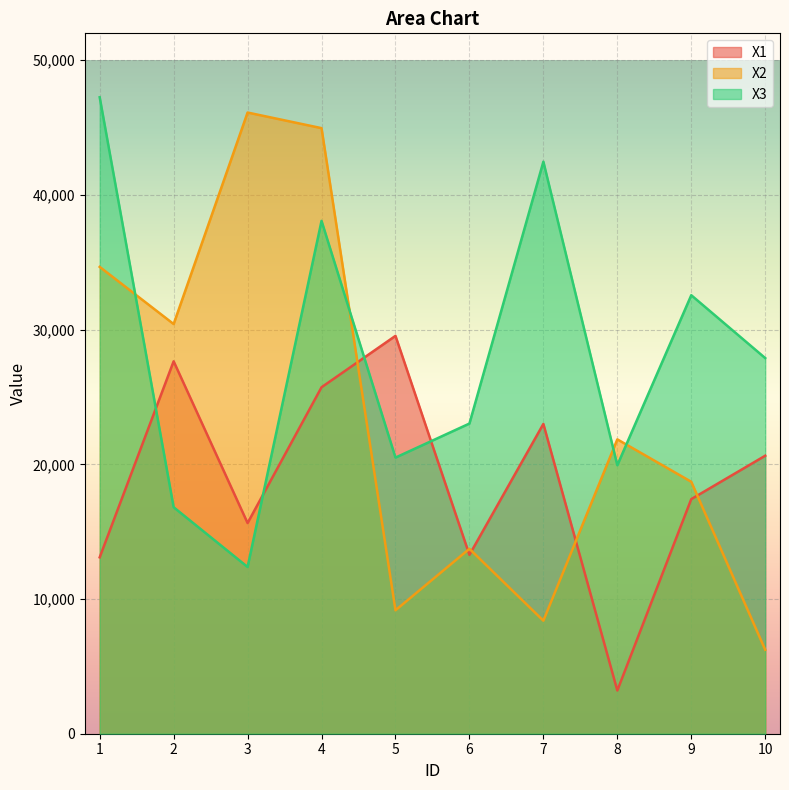

Is it true that X2 equals 8392 at 7?

True